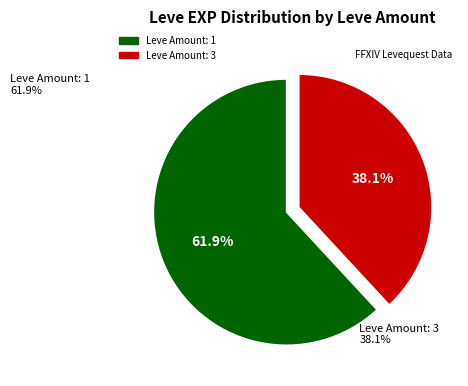

Does any single category account for the majority?

Yes